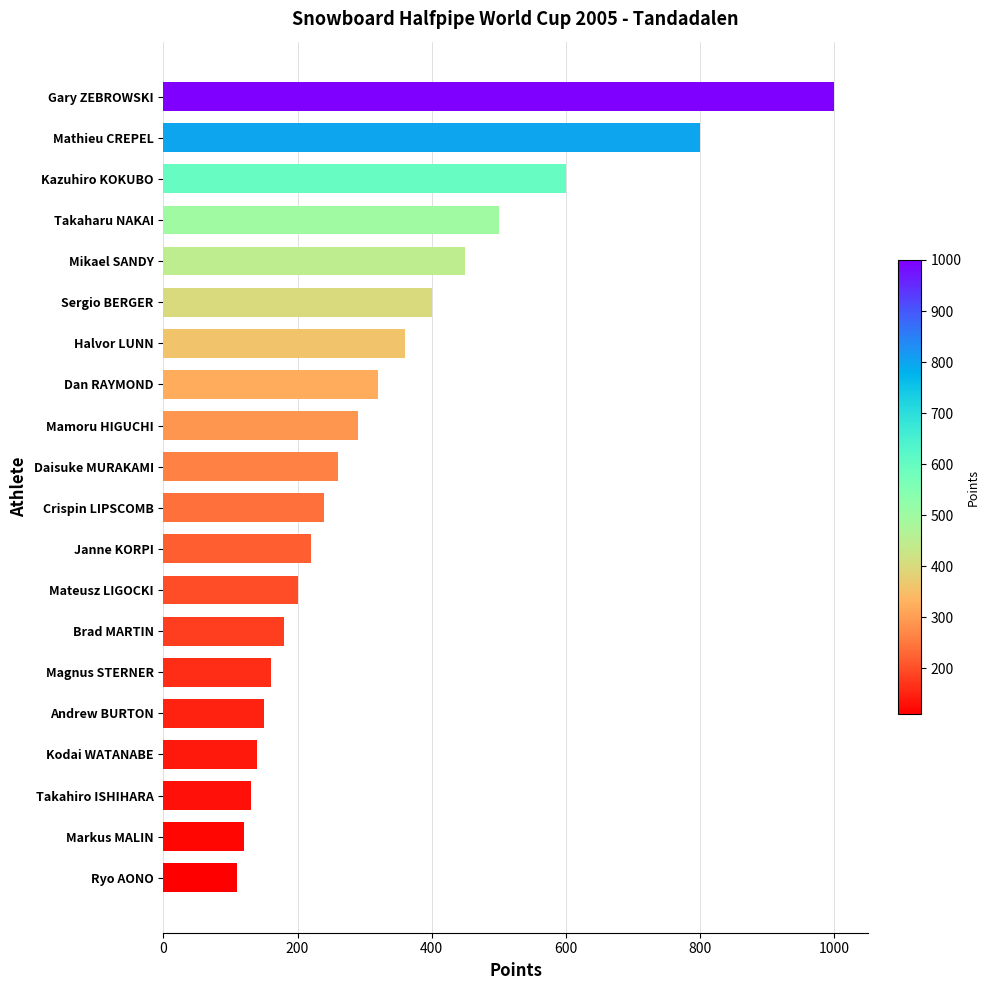

How many distinct data groups are displayed?

1